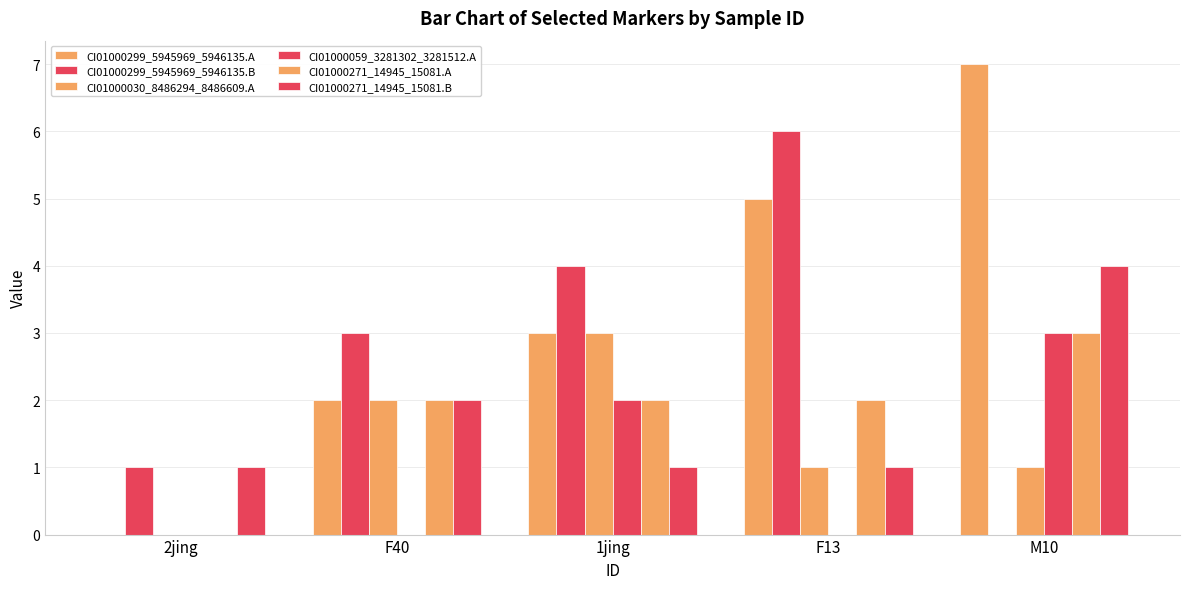

Does the chart contain stacked bars?

No